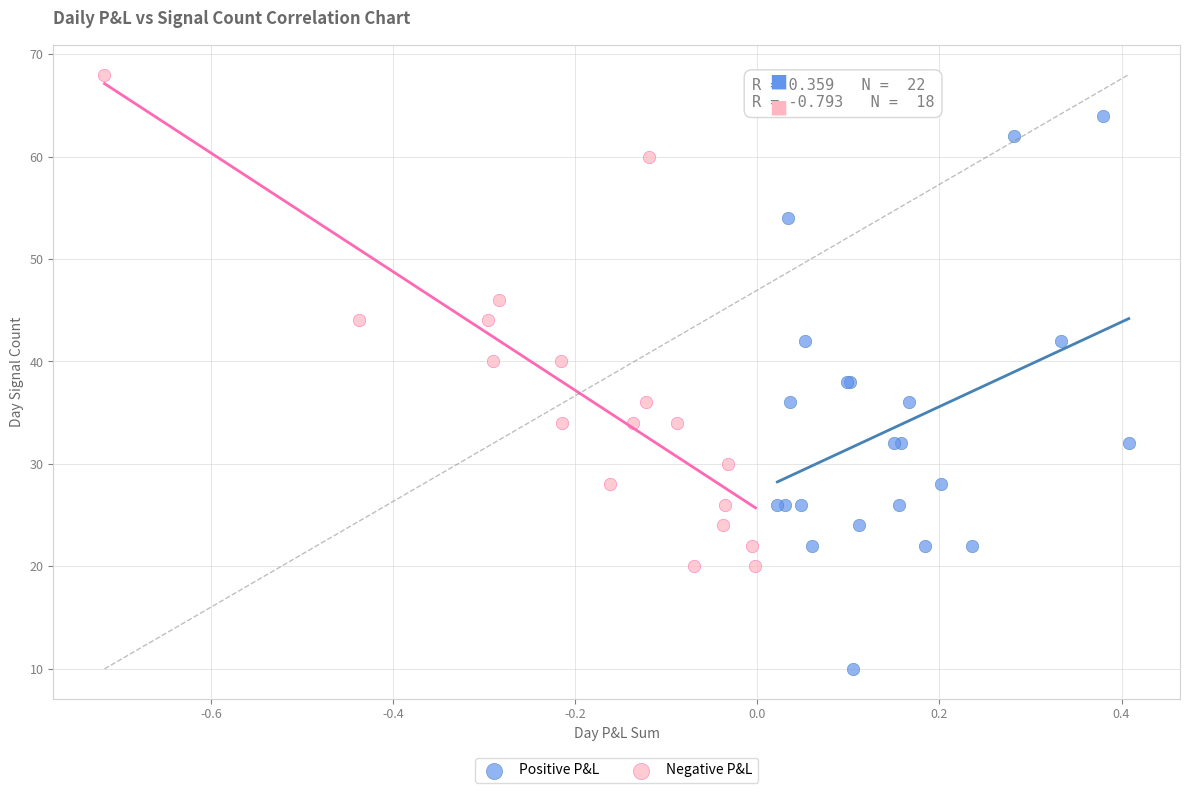

Which series reaches the minimum Y coordinate?

Positive P&L